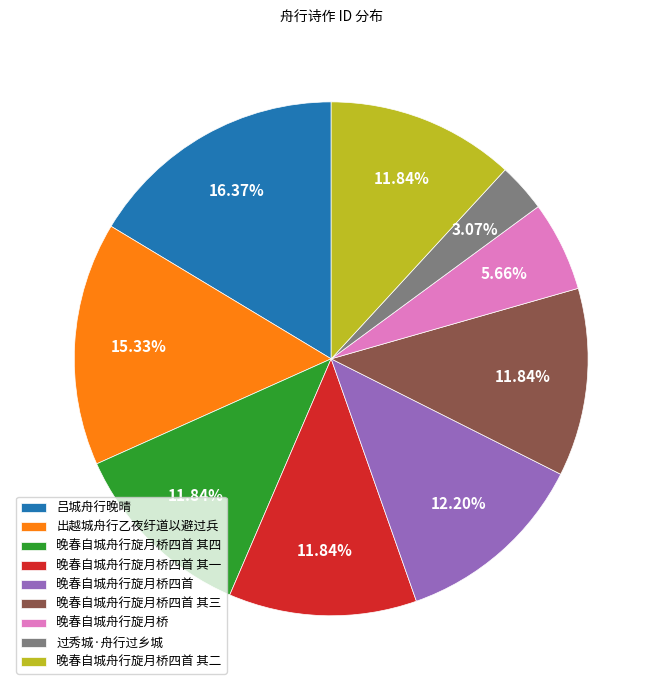

What is the largest slice in the pie chart?

吕城舟行晚晴